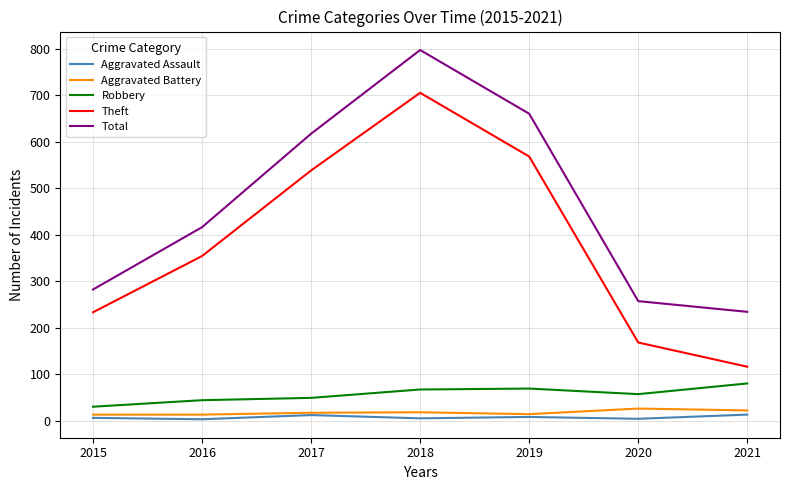

Is the value of Aggravated Battery at 2016 greater than the value of Total at 2020?

No